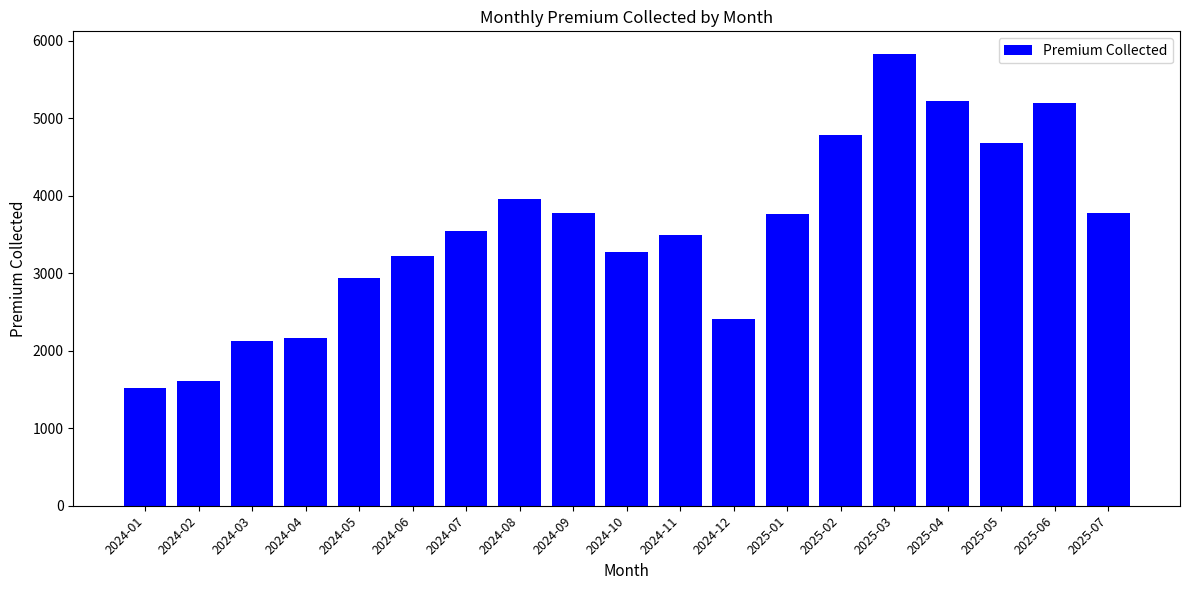

What is the maximum value shown in the chart?

5828